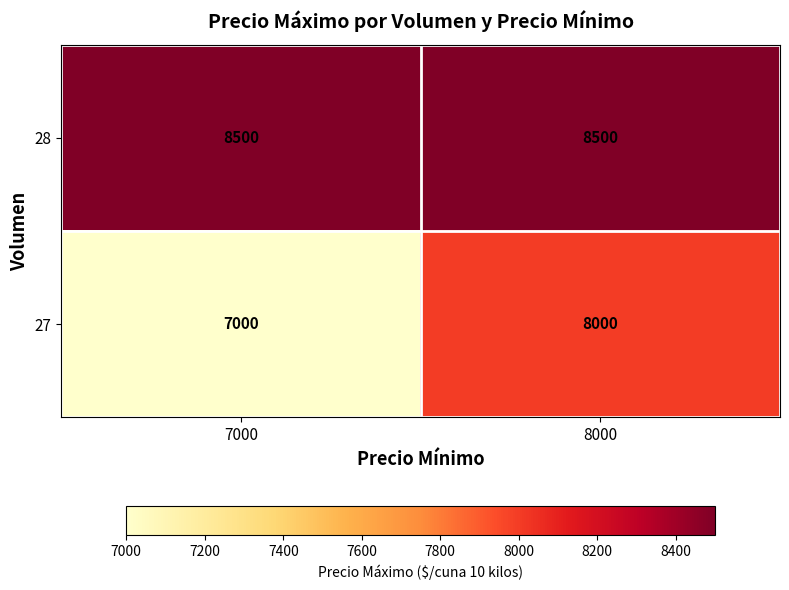

The 27 series shows 2537 at 8000. True or false?

False